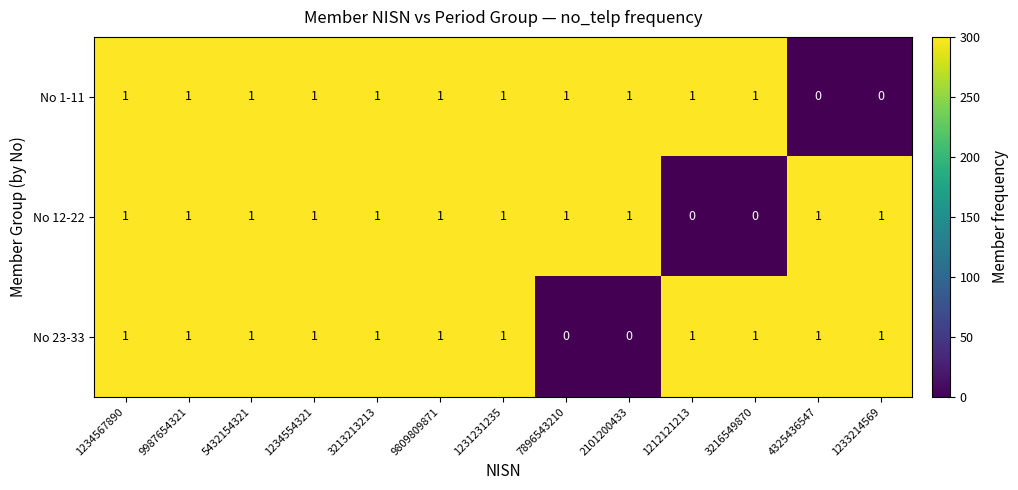

What is the difference between the highest and lowest values at 4325436547?

1